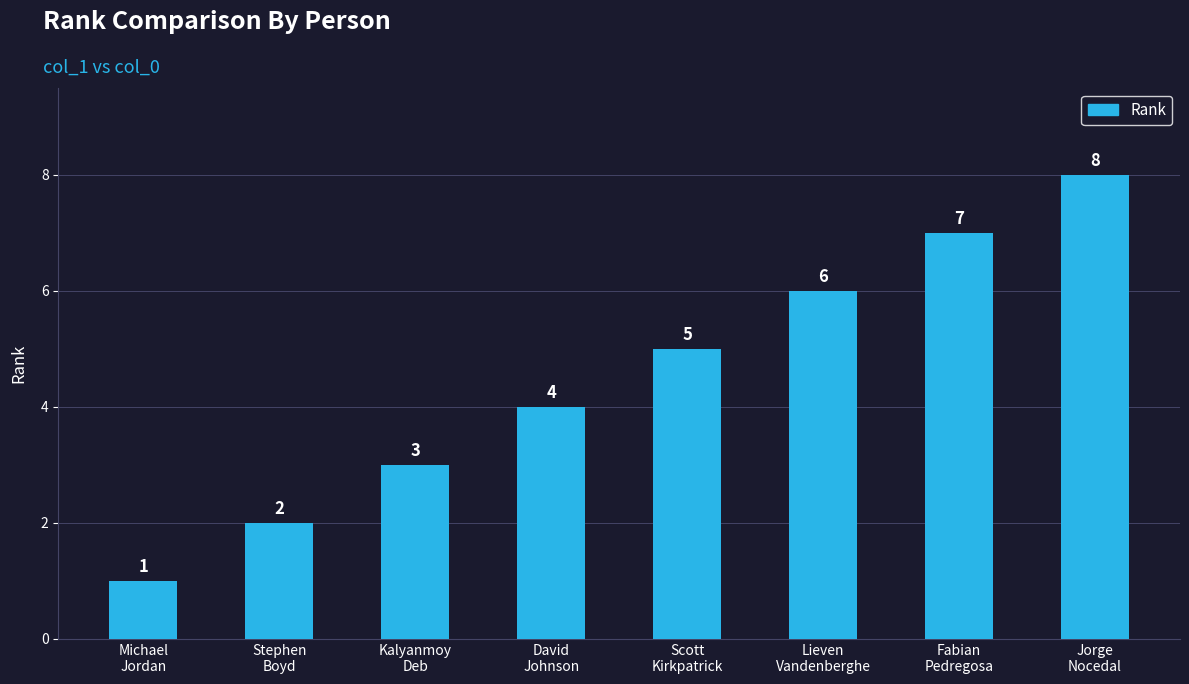

What position from the right is Kalyanmoy
Deb?

6